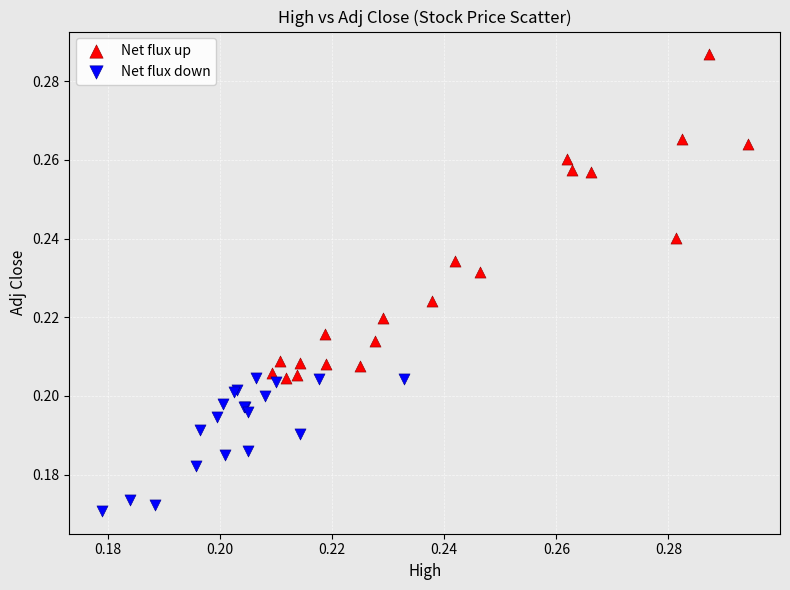

Which series has the largest Y range (max minus min)?

Net flux up